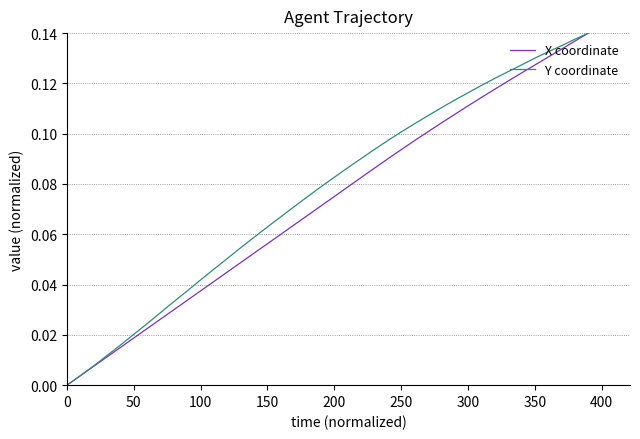

What are all the series names shown in the legend?

X coordinate, Y coordinate